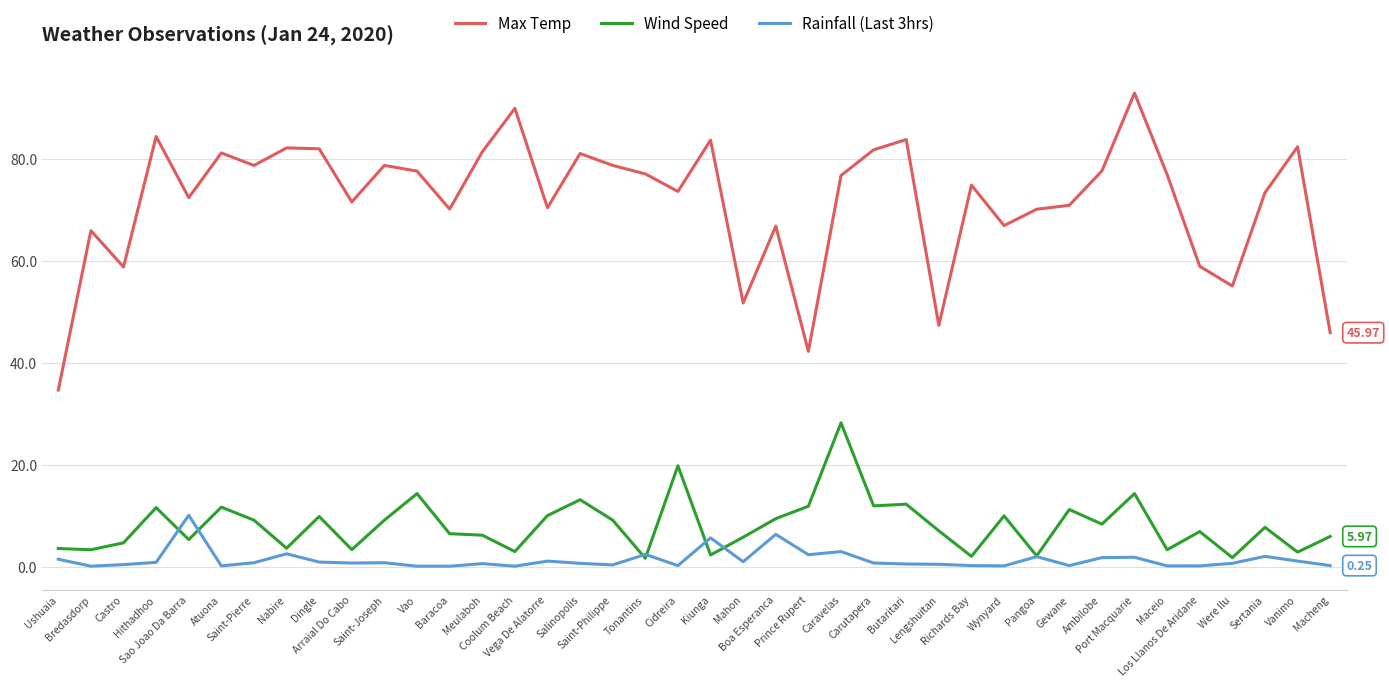

True or false: Max Temp and Wind Speed intersect in this chart.

False